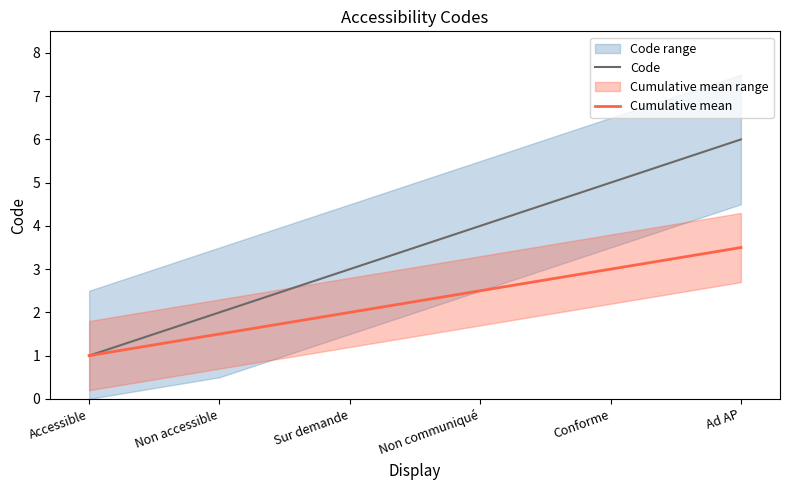

True or false: Cumulative mean and Code intersect in this chart.

False